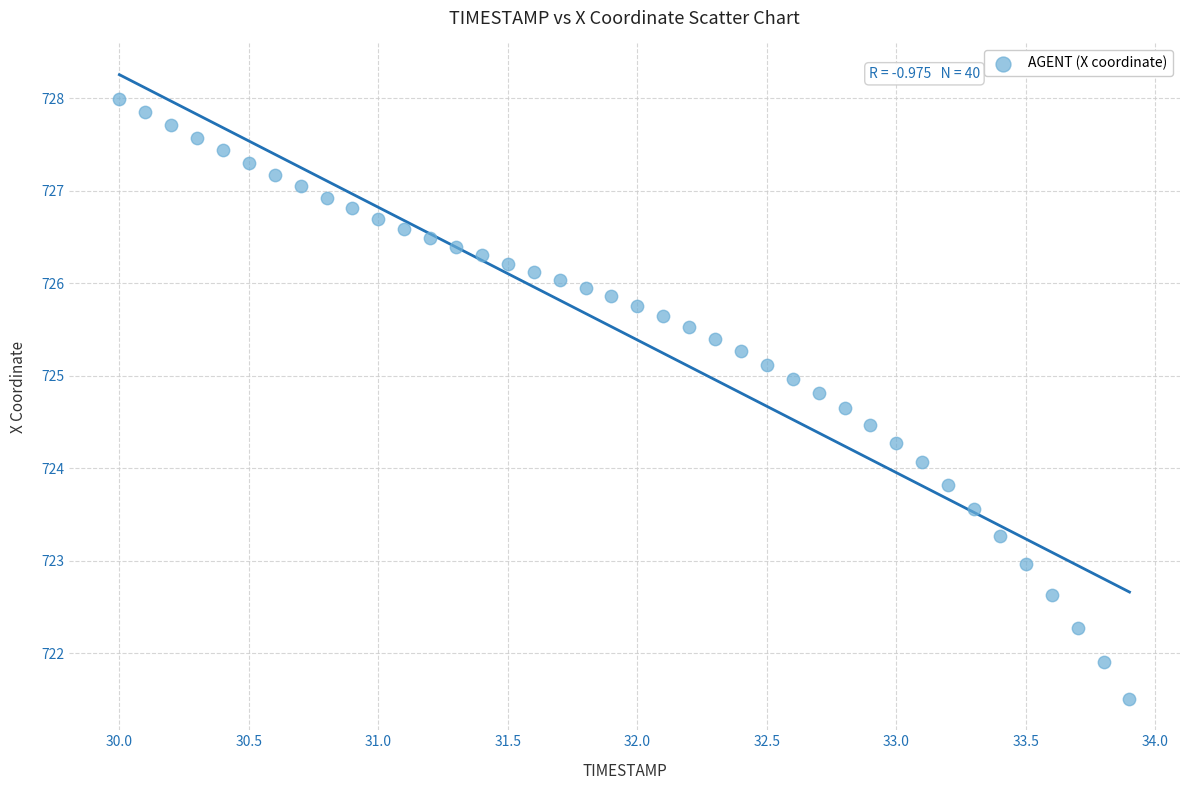

What is the range of X values (max minus min)?

3.9